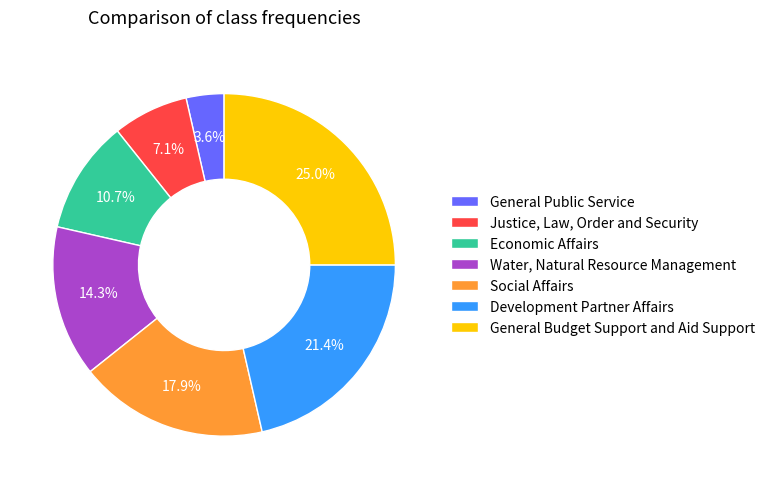

Is there any slice that represents more than half of the pie?

No